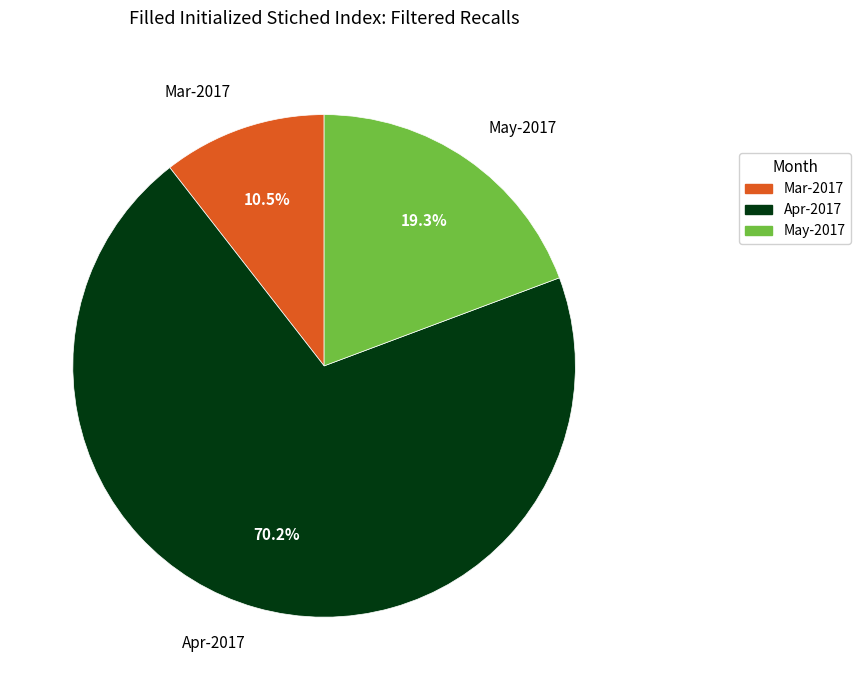

Which category has the smallest portion of the pie?

Mar-2017